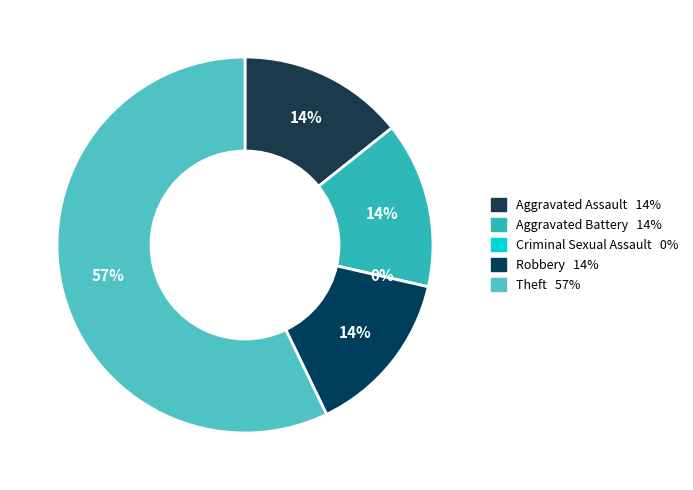

What is the ratio of the value at Aggravated Assault to the value at Robbery?

1.0